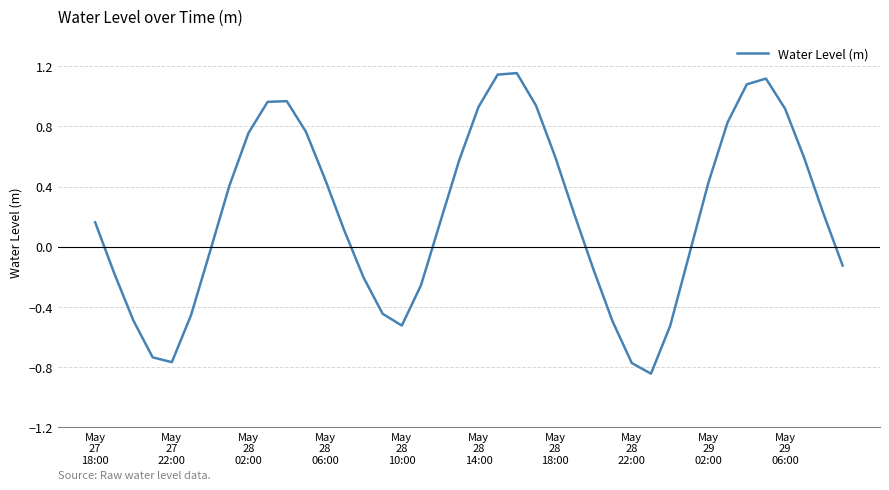

Does the chart have visible grid lines?

Yes